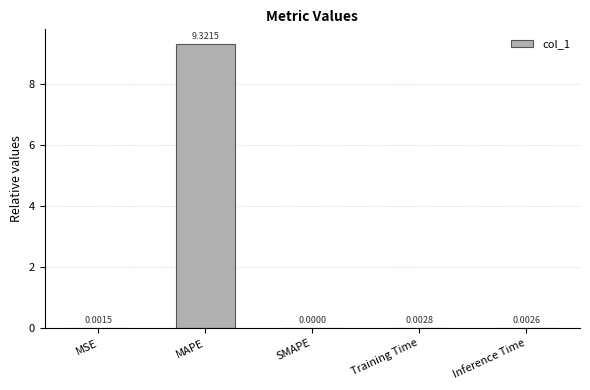

What is the sum of the values at MAPE and Inference Time?

9.3